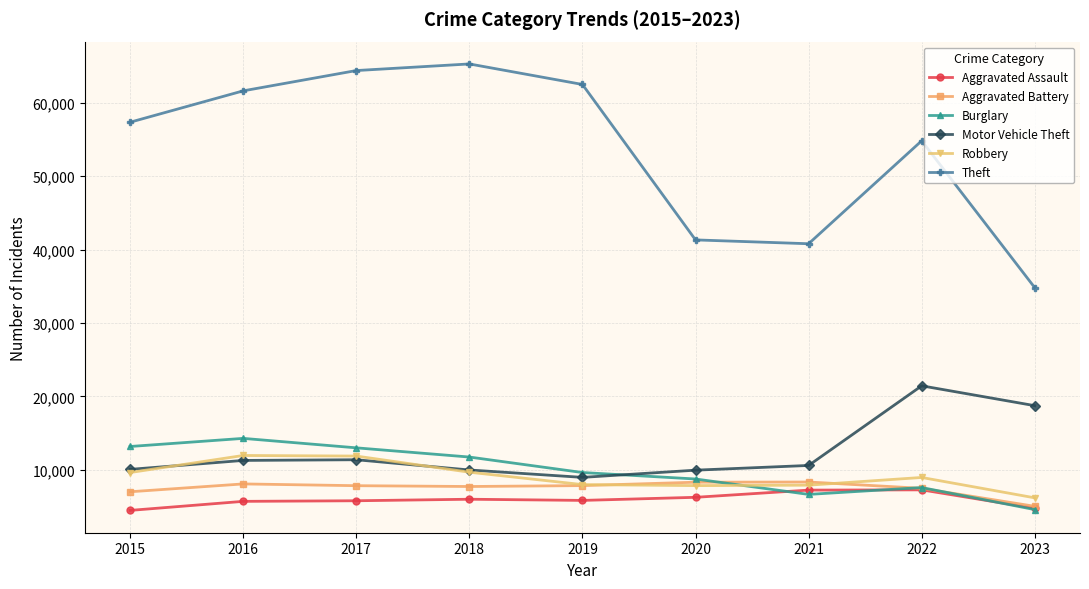

What is the maximum value for Motor Vehicle Theft?

21448